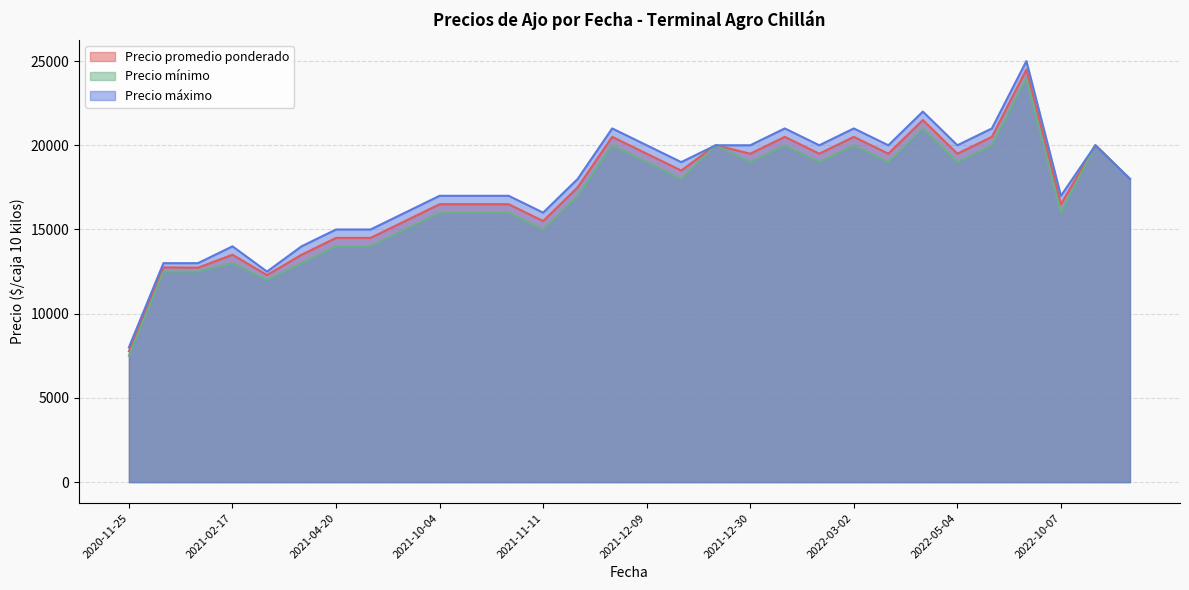

What is the minimum value for Precio máximo?

8000